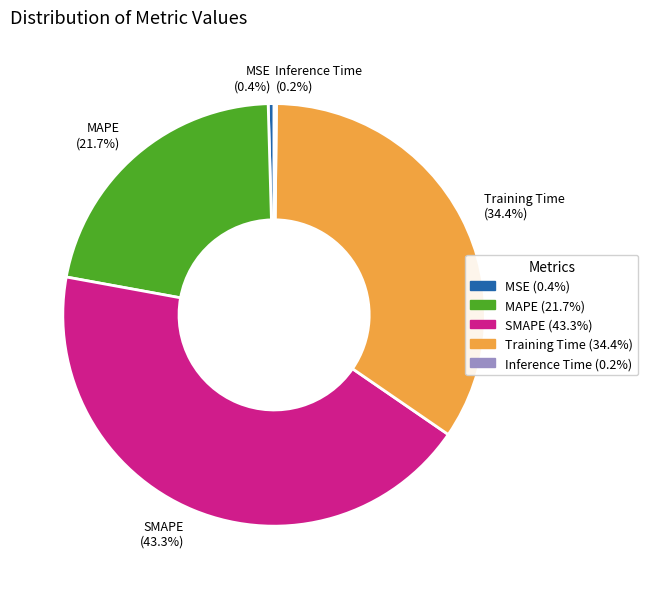

Which slice is the largest?

SMAPE